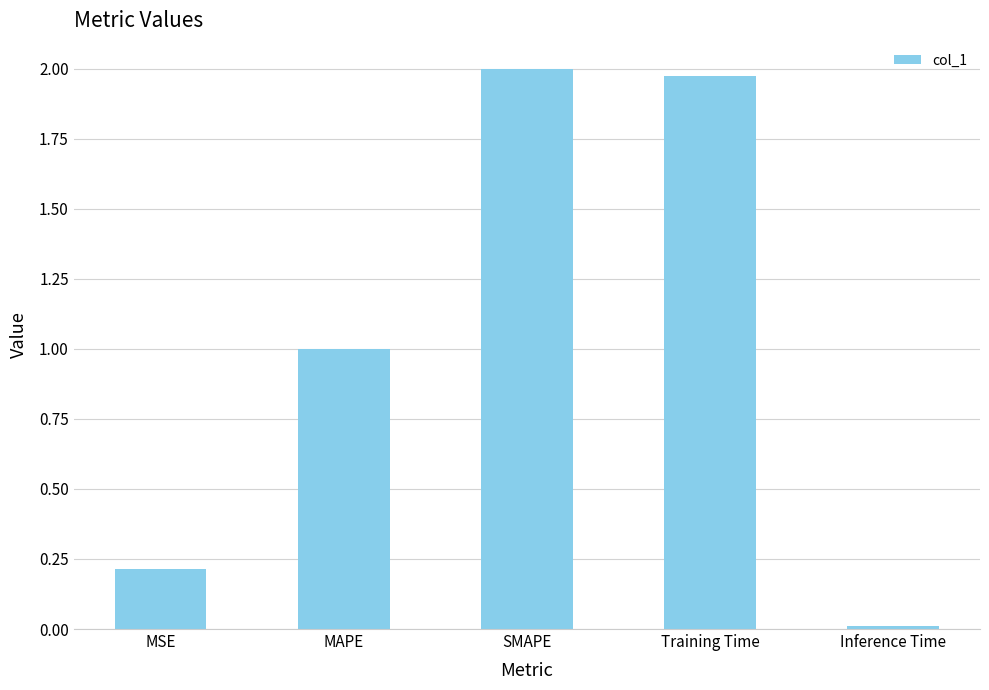

What is the label of the 2nd bar from the left?

MAPE